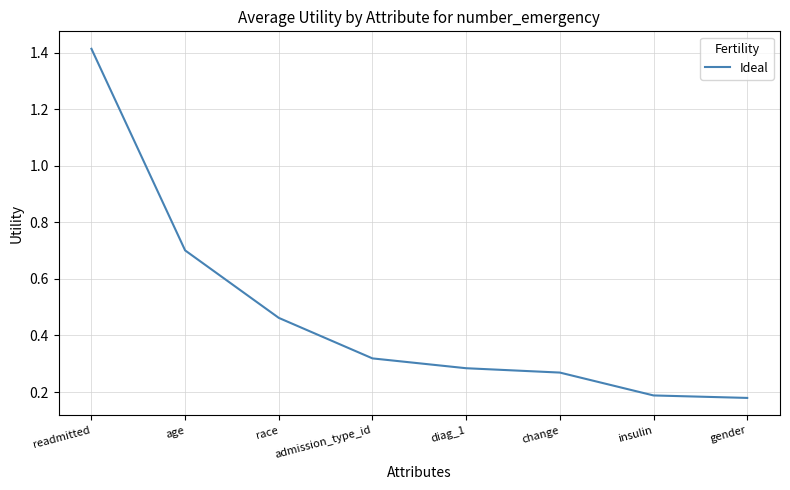

True or false: there are more than 1 points higher than both neighbors.

False